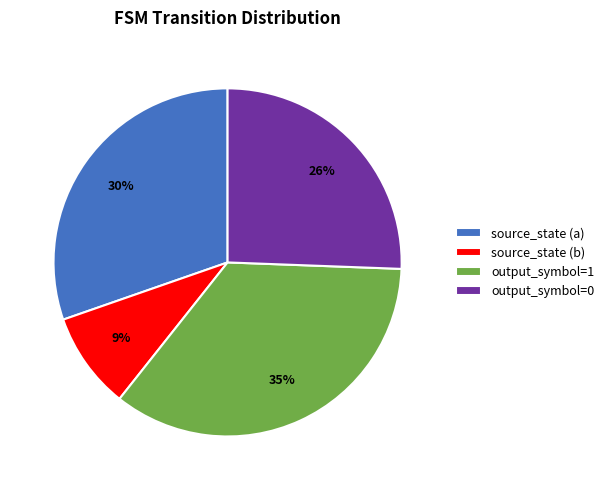

Is it true that output_symbol=1 is 25% of the pie?

False